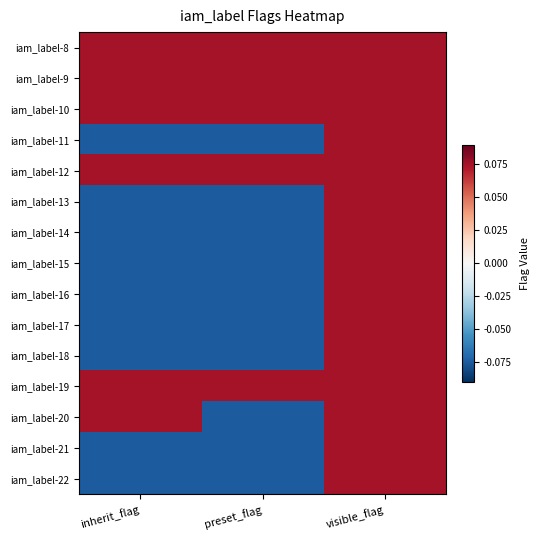

List the series in order of their peak value, lowest first.

iam_label-8, iam_label-9, iam_label-10, iam_label-11, iam_label-12, iam_label-13, iam_label-14, iam_label-15, iam_label-16, iam_label-17, iam_label-18, iam_label-19, iam_label-20, iam_label-21, iam_label-22